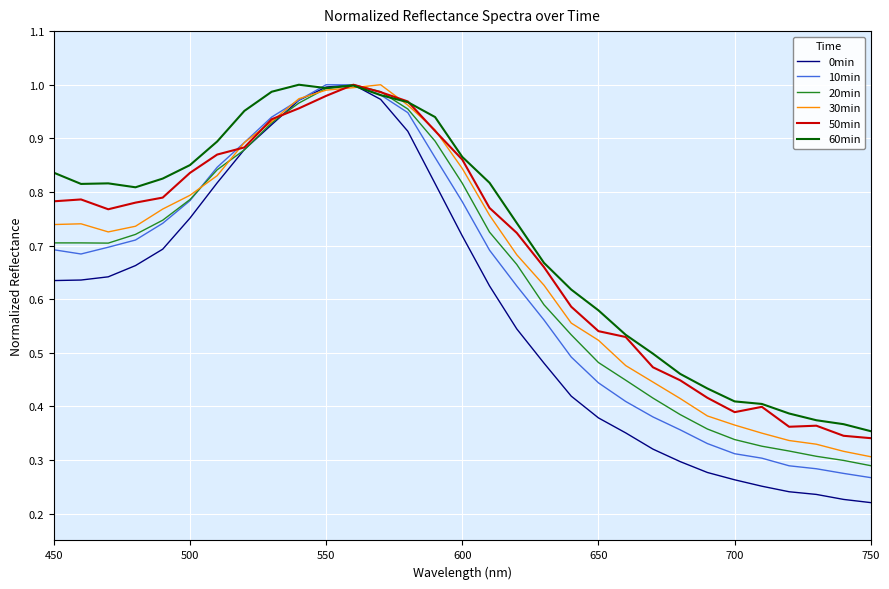

Is this an area chart (filled region under the line)?

No